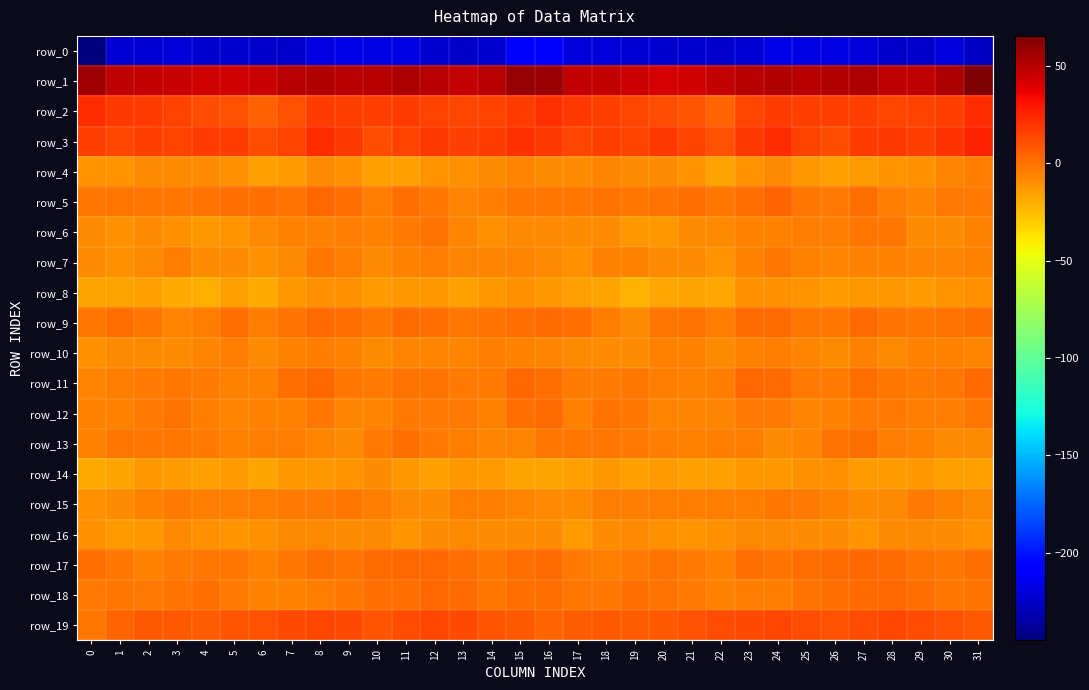

What is the average value of the row_1 series?

49.8